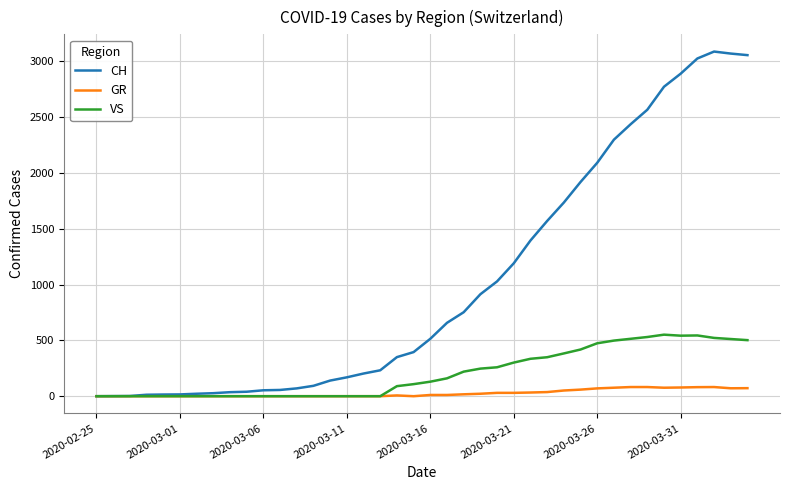

At how many categories does at least one series exceed 1152?

15